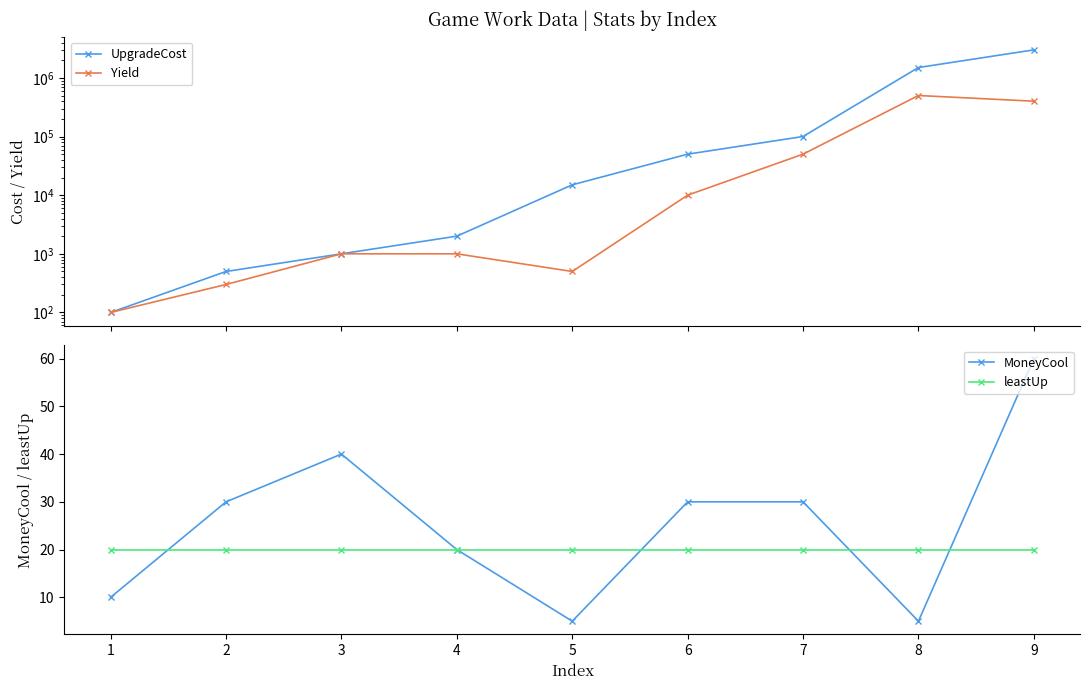

List the labels in order of Yield value, smallest first.

1, 2, 5, 3, 4, 6, 7, 9, 8